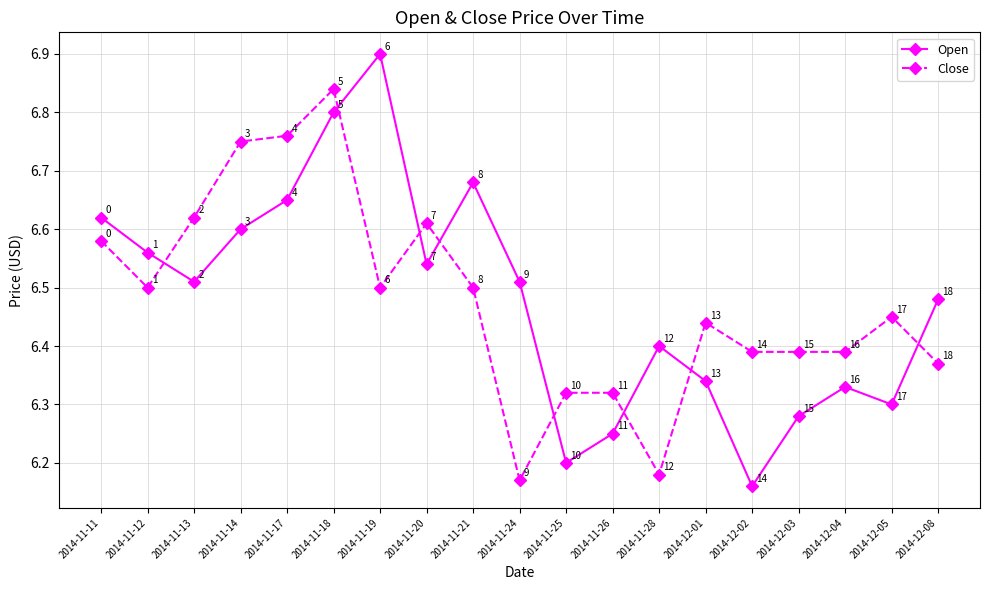

Rank the series by their average value, from highest to lowest.

Open, Close